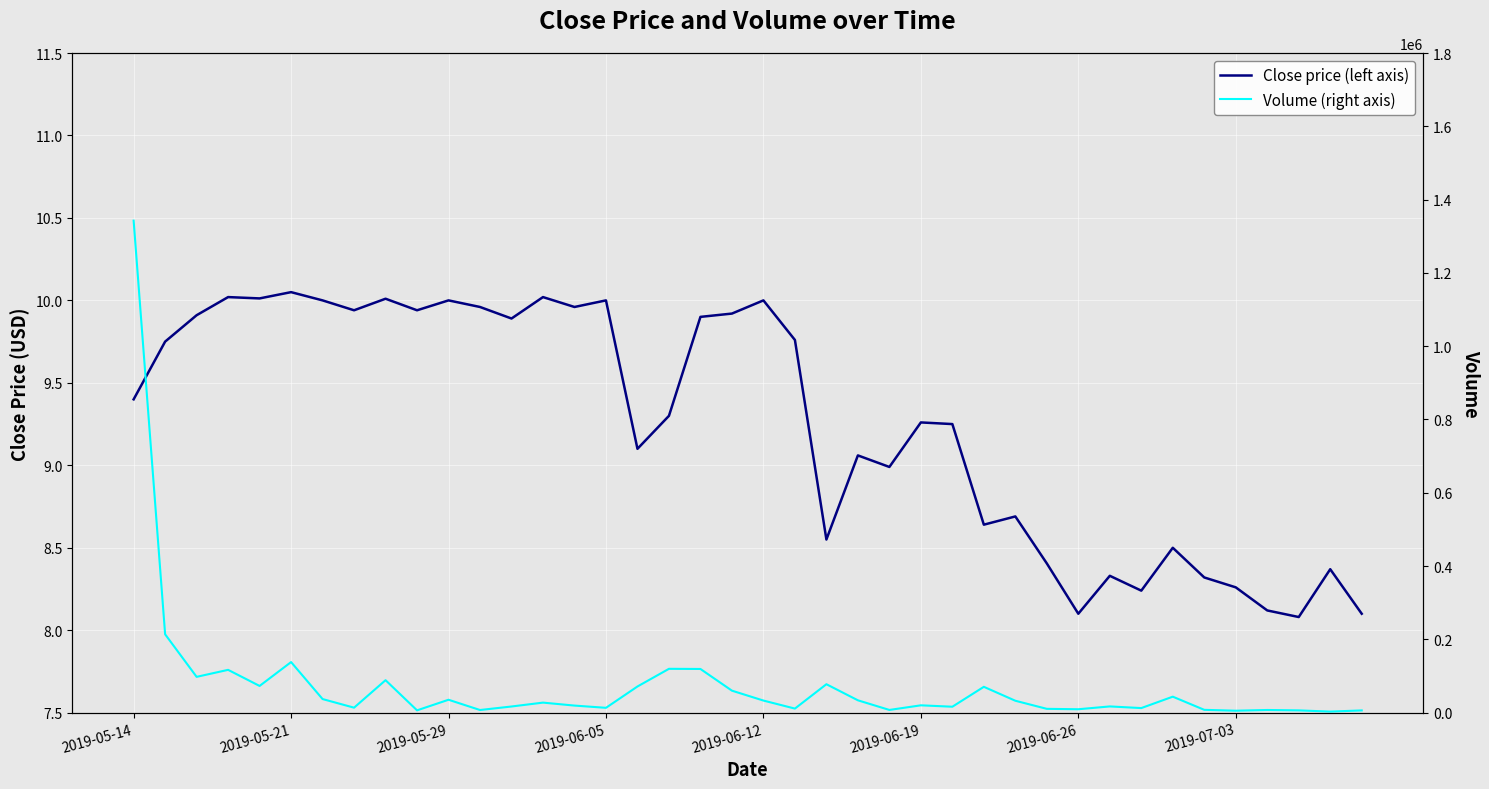

What is the average value of the Volume (right axis) series?

76272.5